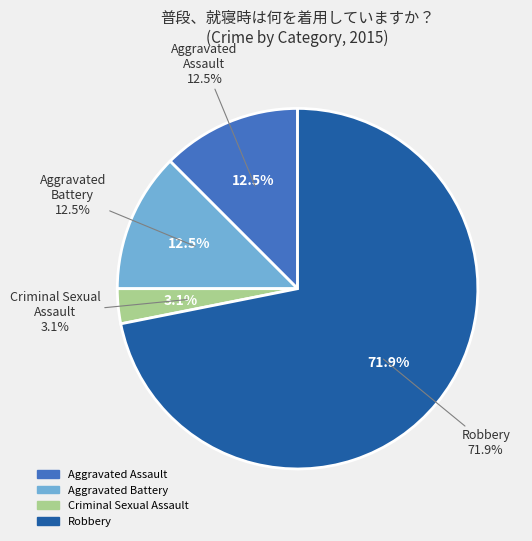

Is it true that Aggravated Battery is 12% of the pie?

True